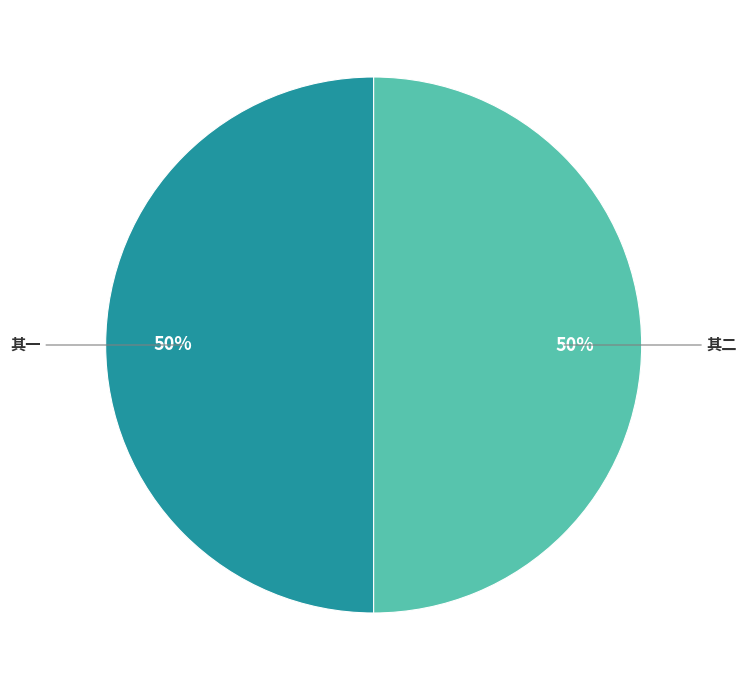

To the nearest percent, what portion does 其二 represent?

50%